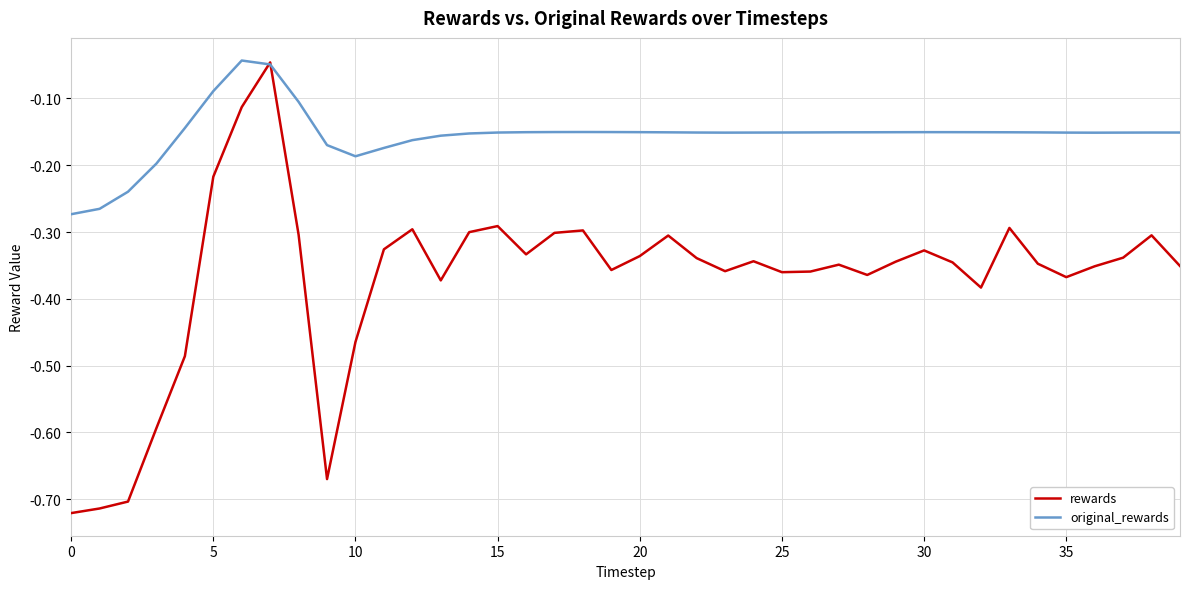

Which series has the largest total across all categories?

original_rewards